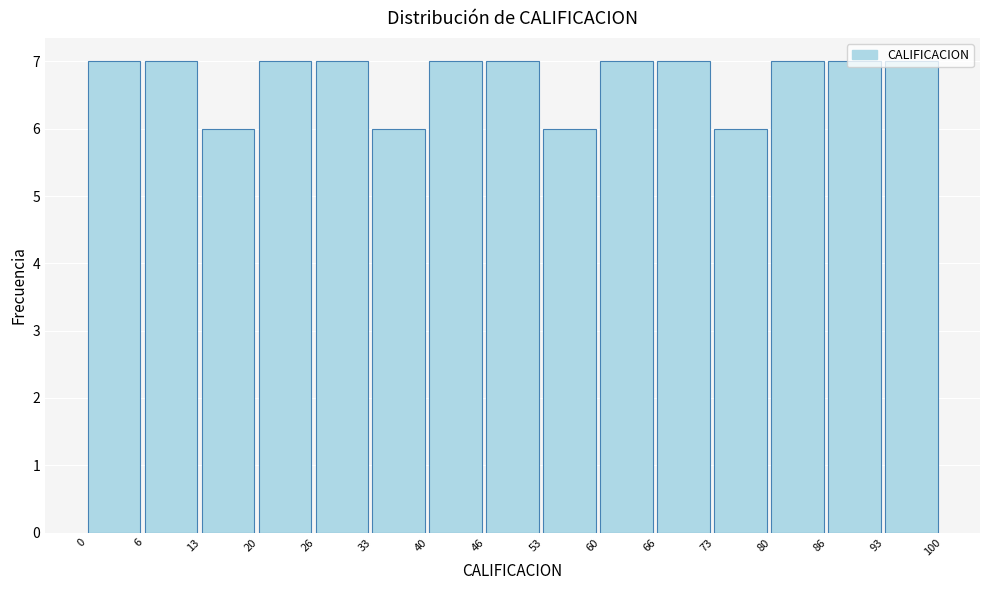

Reading left to right, transcribe this chart: for each bar, give the range it covers on the x-axis and its height. The values are not printed on the chart, so give them approximately, as read against the axis.

0 to 6: 7
6 to 13: 7
13 to 20: 6
20 to 26: 7
26 to 33: 7
33 to 40: 6
40 to 46: 7
46 to 53: 7
53 to 60: 6
60 to 66: 7
66 to 73: 7
73 to 80: 6
80 to 86: 7
86 to 93: 7
93 to 100: 7